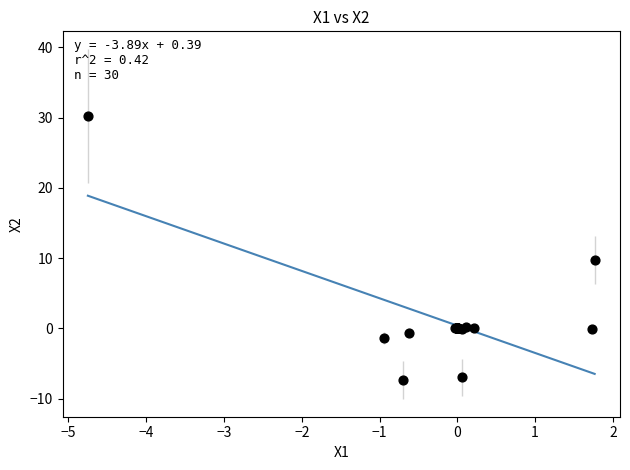

What Y value in the scatter plot is closest to 11?

9.7